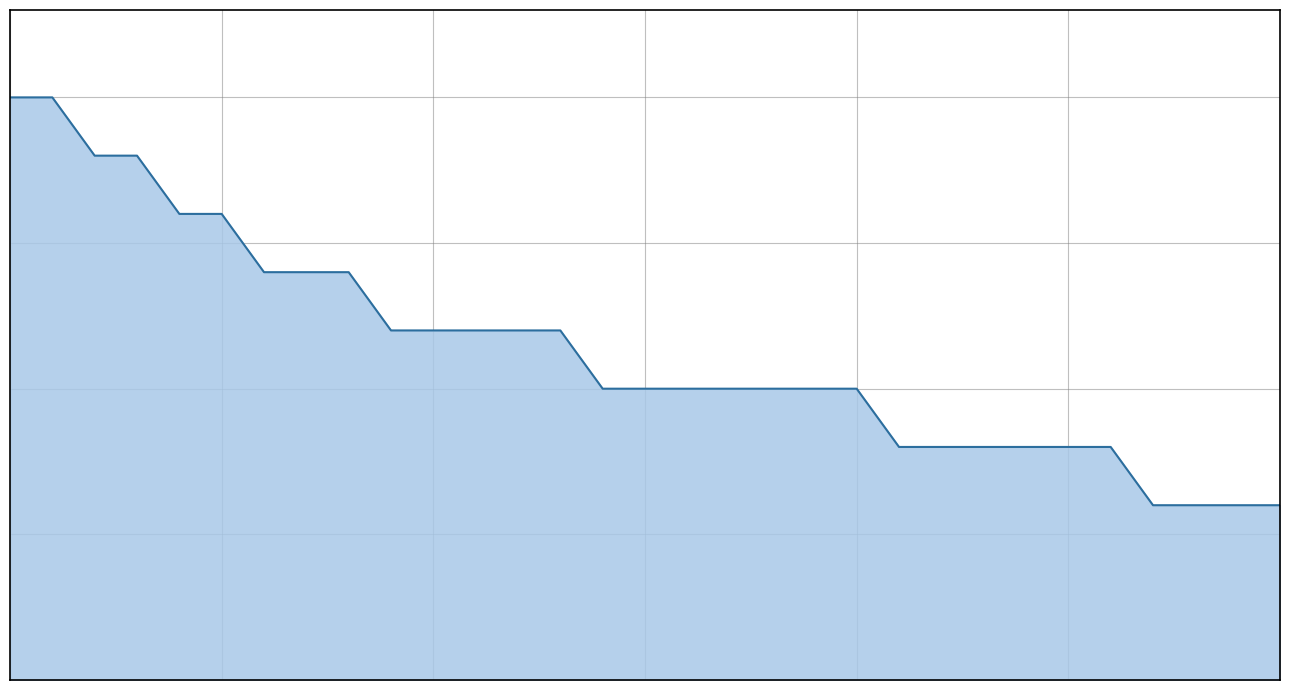

What is the value of the 31st point from the left?

6